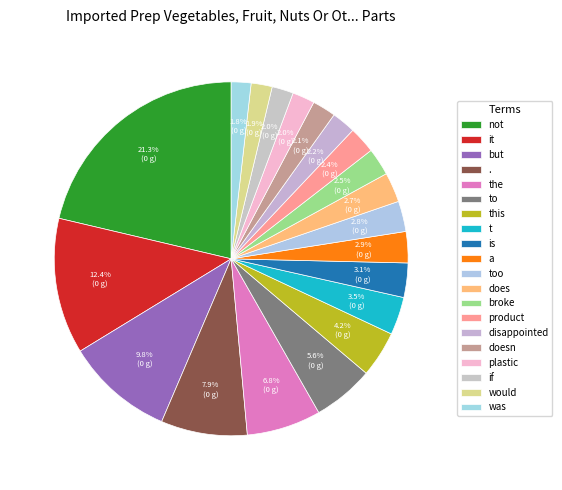

How many slices are in this pie chart?

20